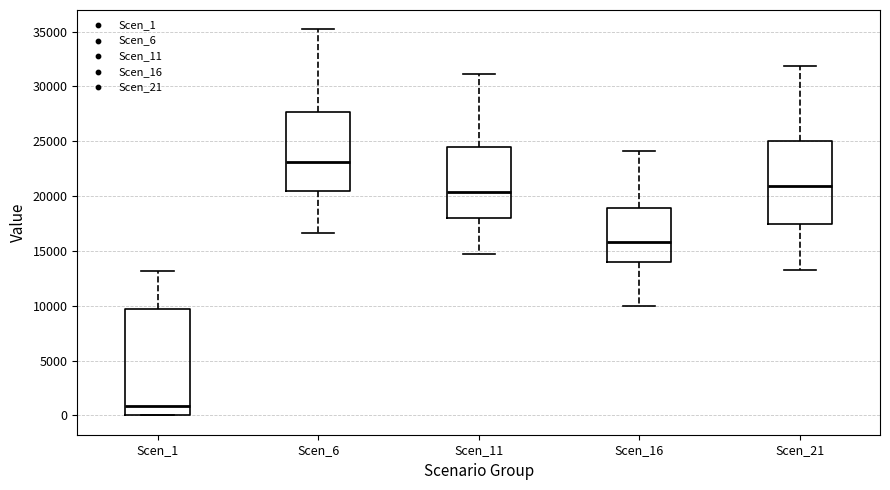

Where does the lower whisker of the box for Scen_21 end on the y-axis? The values are not printed on the chart, so give them approximately, as read against the axis.

13000